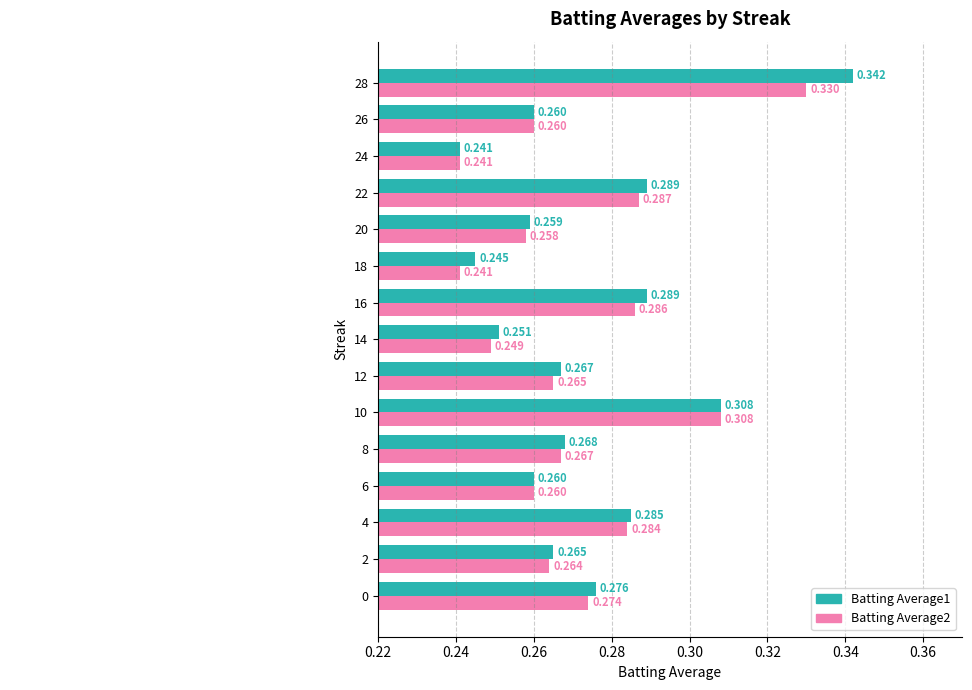

Is the value of Batting Average2 at 20 greater than the value of Batting Average1 at 6?

No